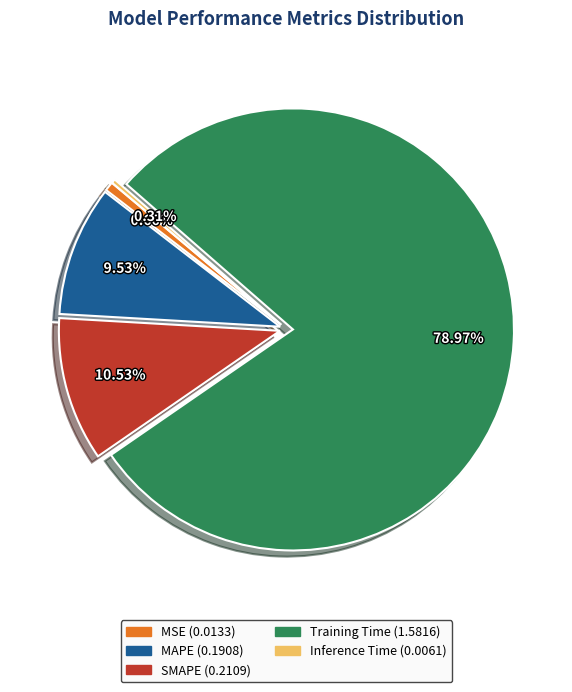

How many segments does this pie chart have?

5